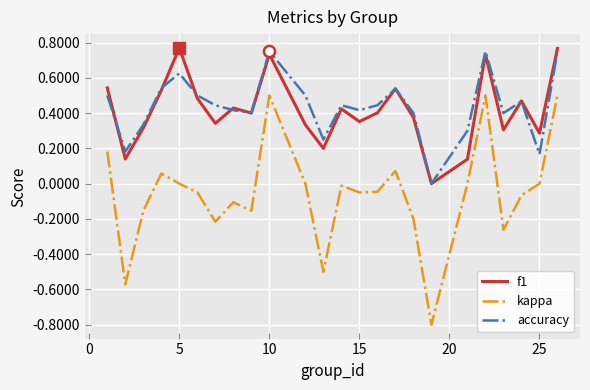

True or false: kappa and f1 intersect in this chart.

False